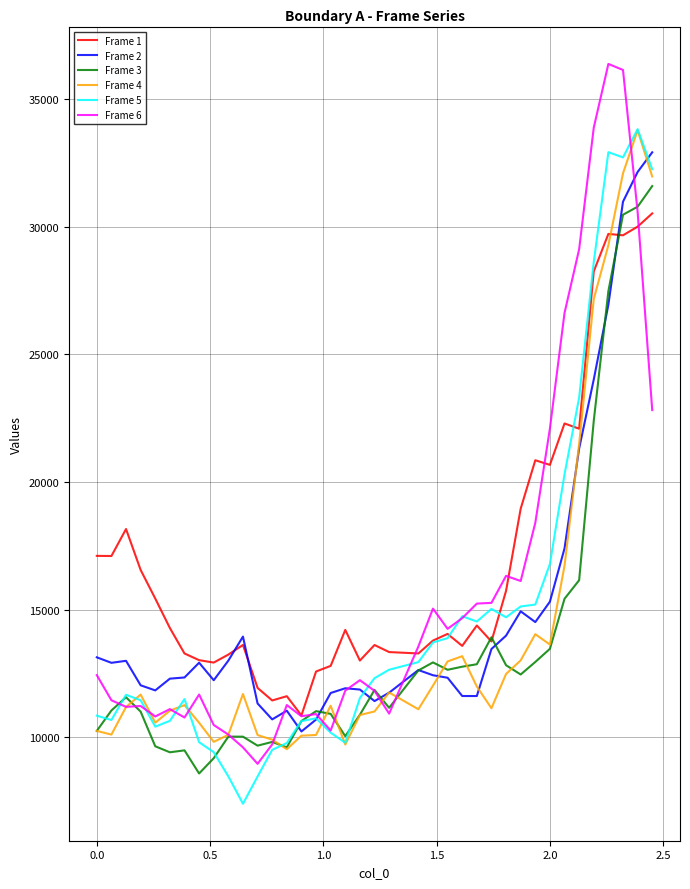

What is the minimum value for Frame 2?

10220.6